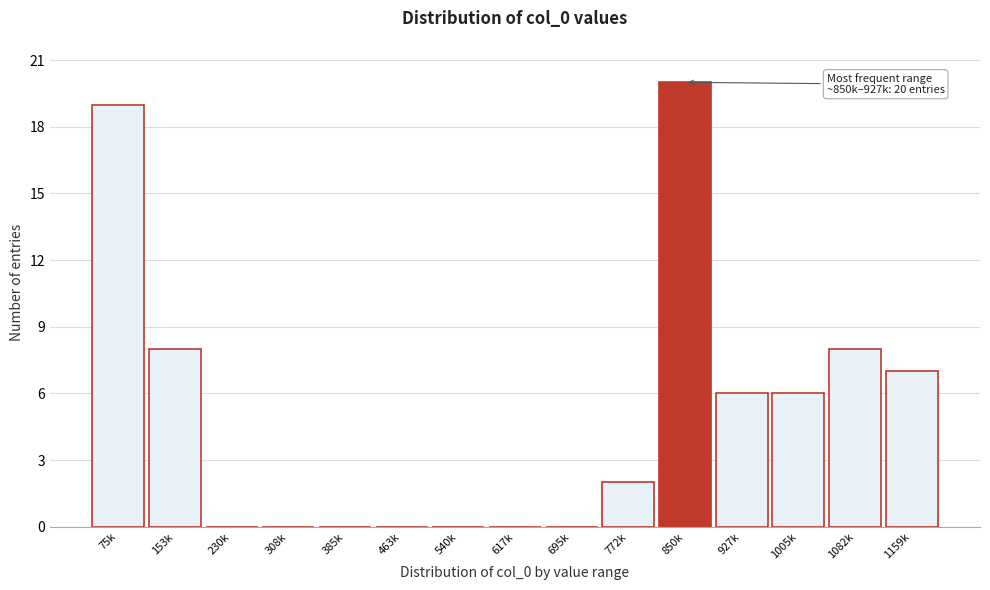

Reading left to right, list all the values displayed in this chart.

75k=19	153k=8	230k=0	308k=0	385k=0	463k=0	540k=0	617k=0	695k=0	772k=2	850k=20	927k=6	1005k=6	1082k=8	1159k=7